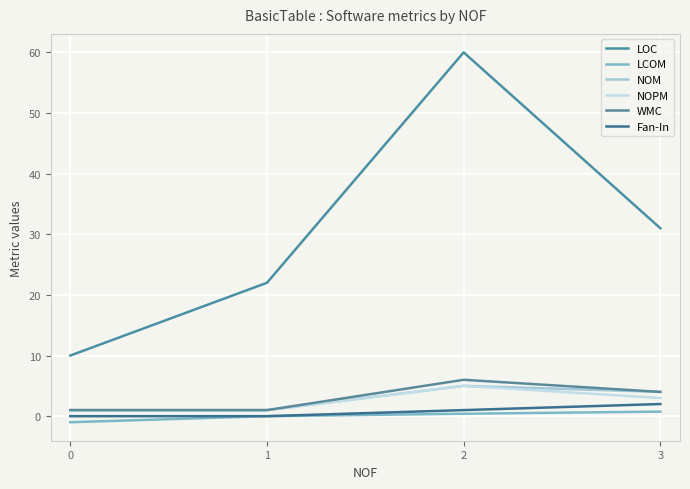

How many lines are shown in the chart?

6